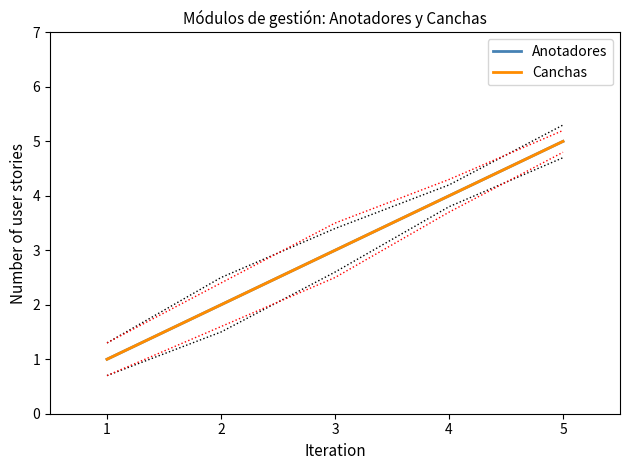

What is the lowest value of the Anotadores series?

1